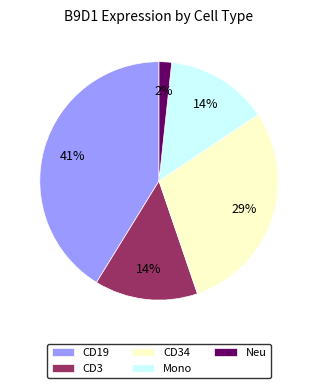

Does any single category account for the majority?

No